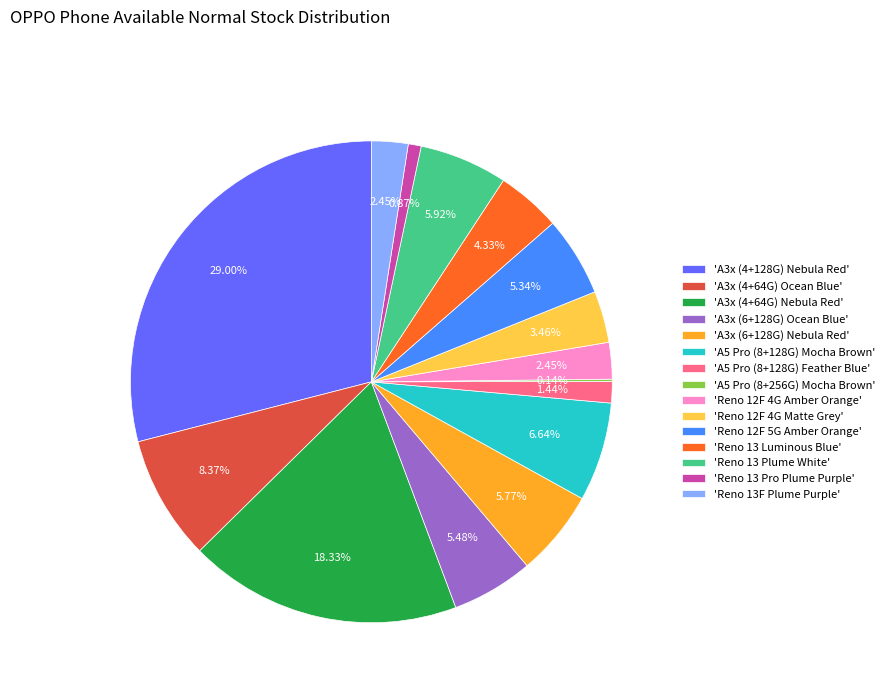

Which has a higher value, 'Reno 12F 4G Amber Orange' or 'Reno 13 Luminous Blue'?

'Reno 13 Luminous Blue'